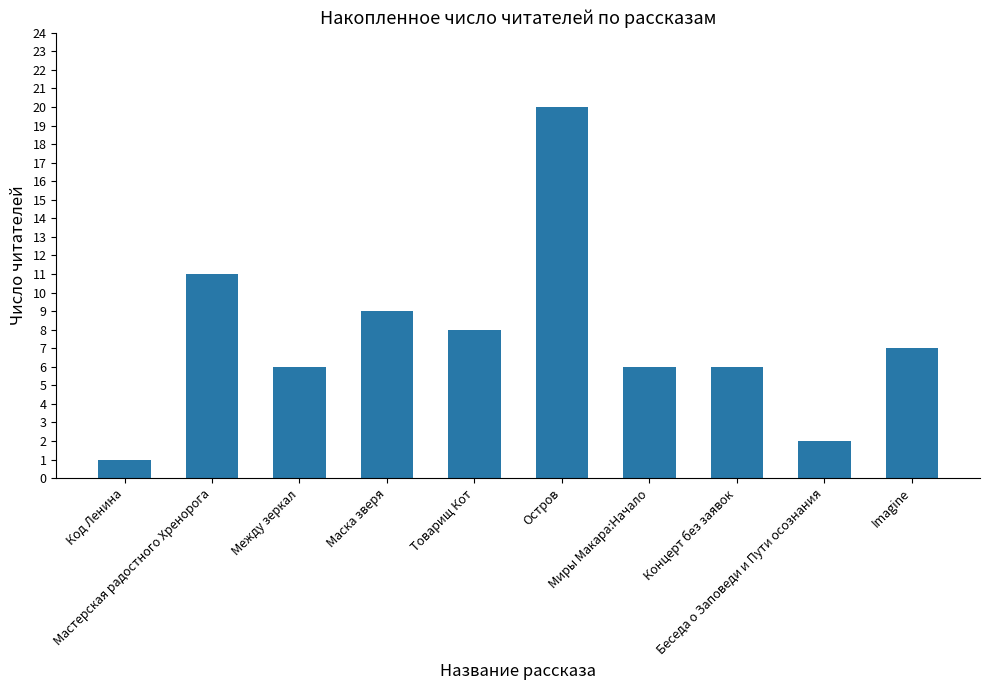

What is the sum of all values?

76